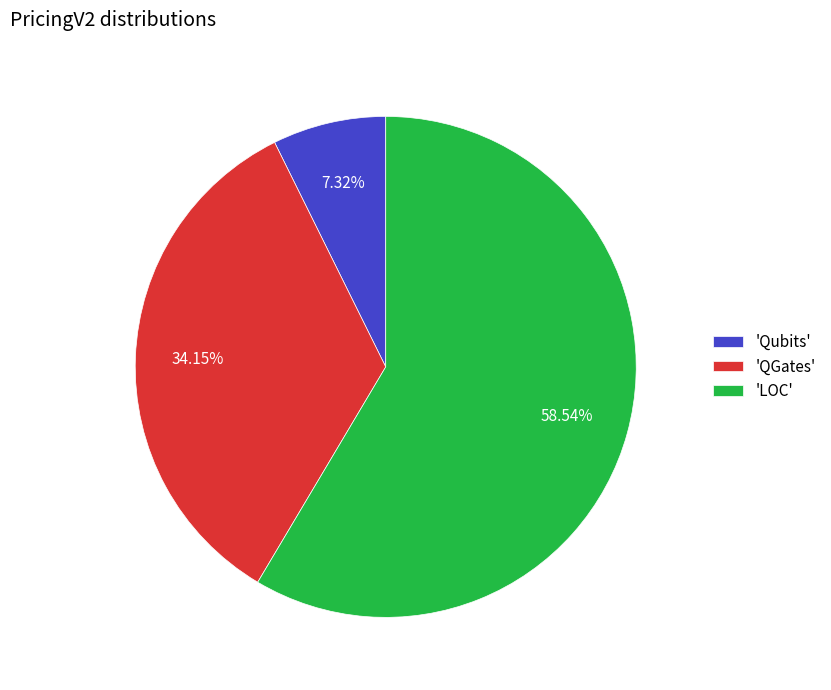

Which slice is the largest?

'LOC'